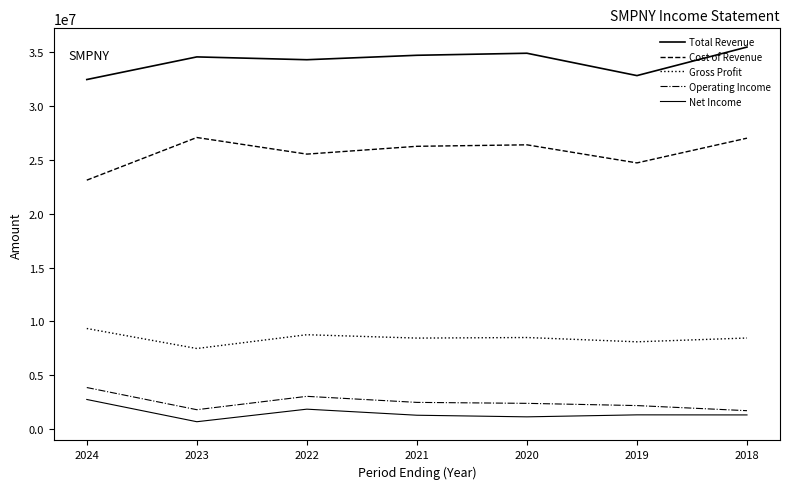

Which series has the widest spread of values?

Cost of Revenue